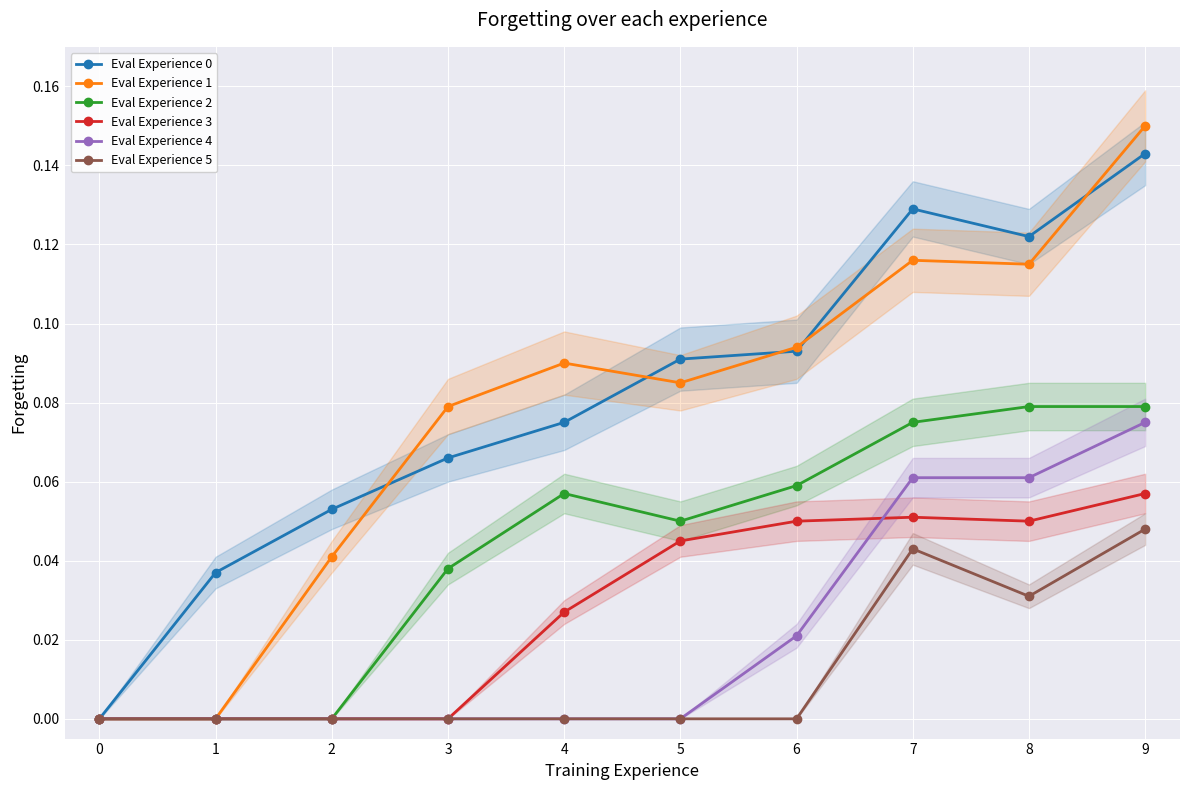

What are all the series names shown in the legend?

Eval Experience 0, Eval Experience 1, Eval Experience 2, Eval Experience 3, Eval Experience 4, Eval Experience 5